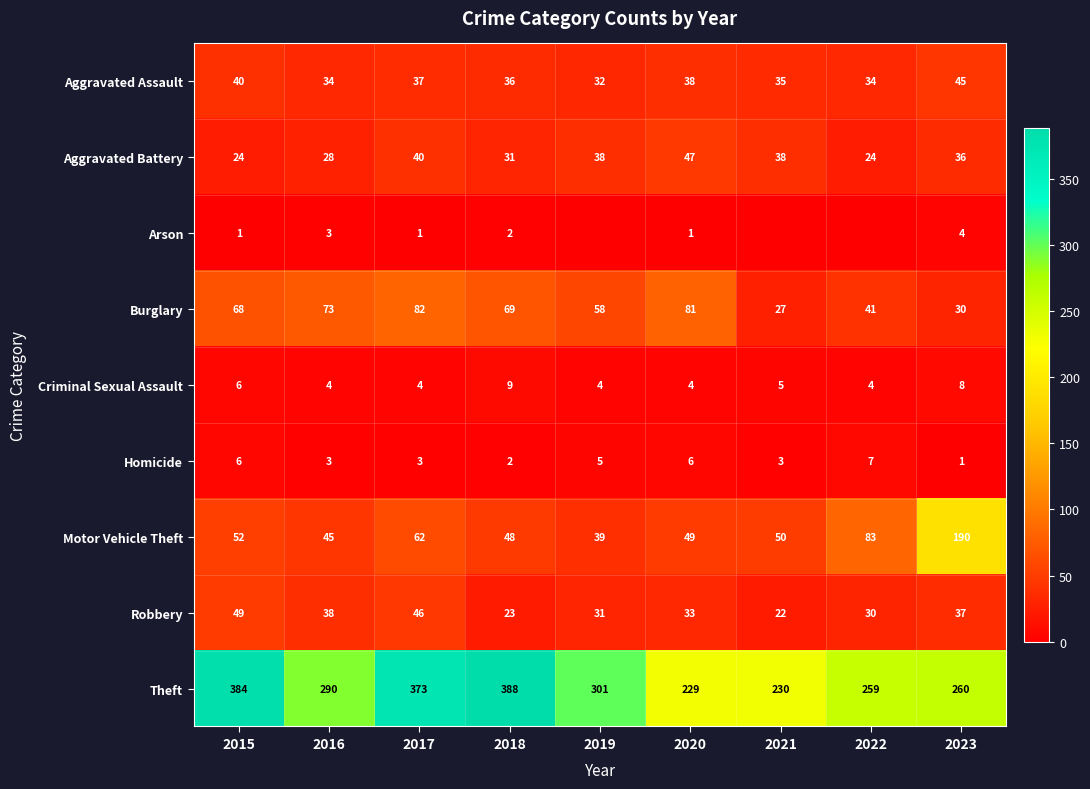

At how many categories does at least one series exceed 241?

7